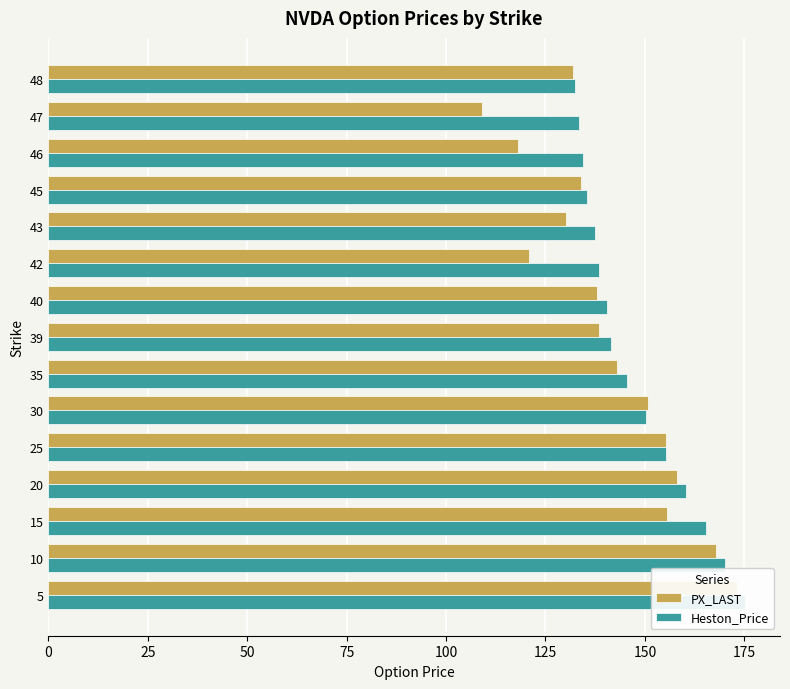

How many values in the PX_LAST series exceed 138?

8